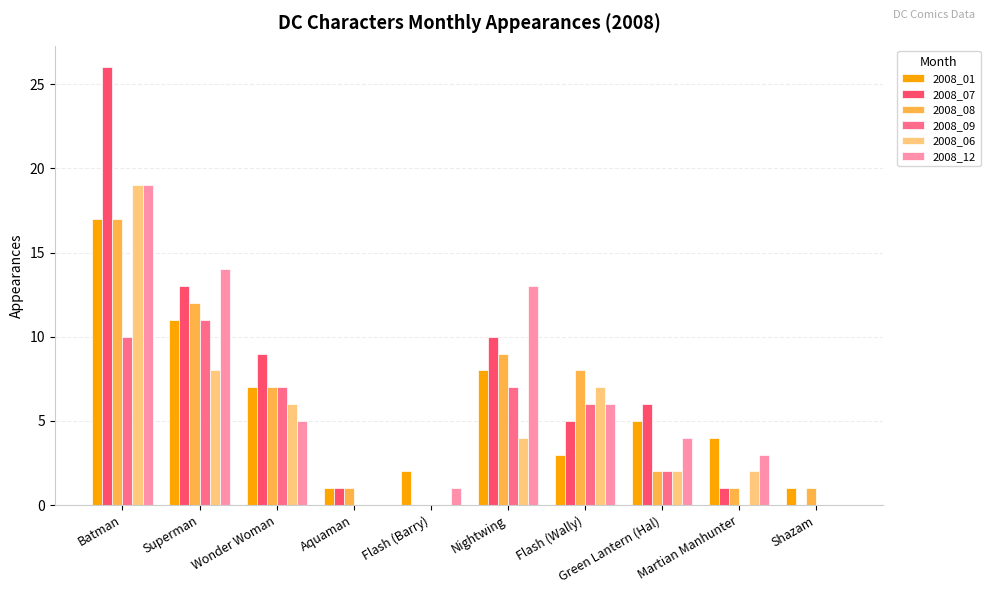

How many groups of bars are there?

10